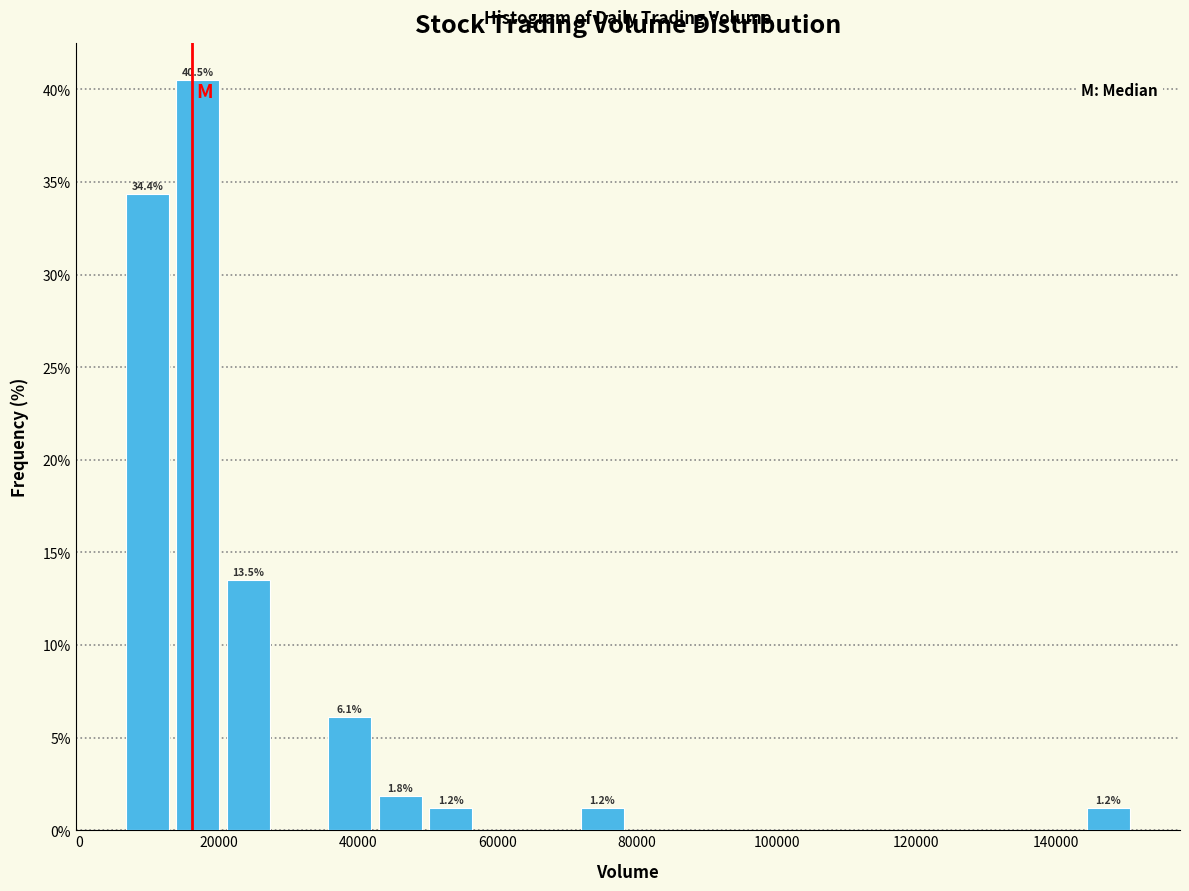

Around what value on the x-axis is the tallest bar? Give the approximate position of its centre, as read against the axis.

16000